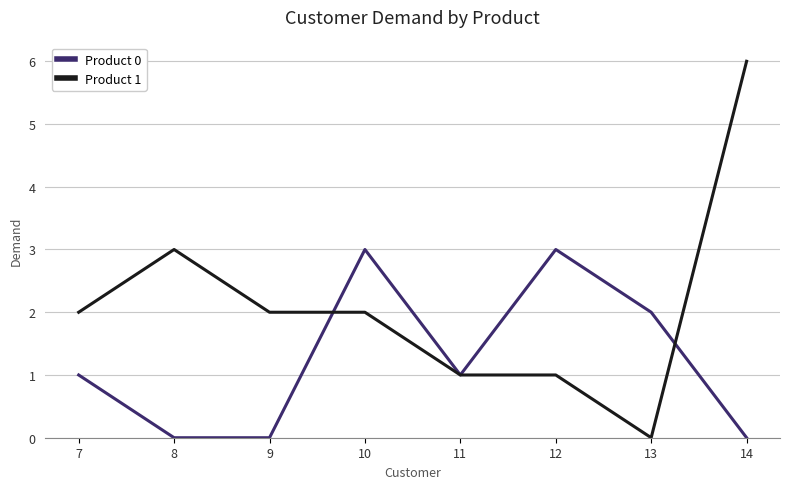

What is the difference between the Product 1 values at 8 and 14?

3